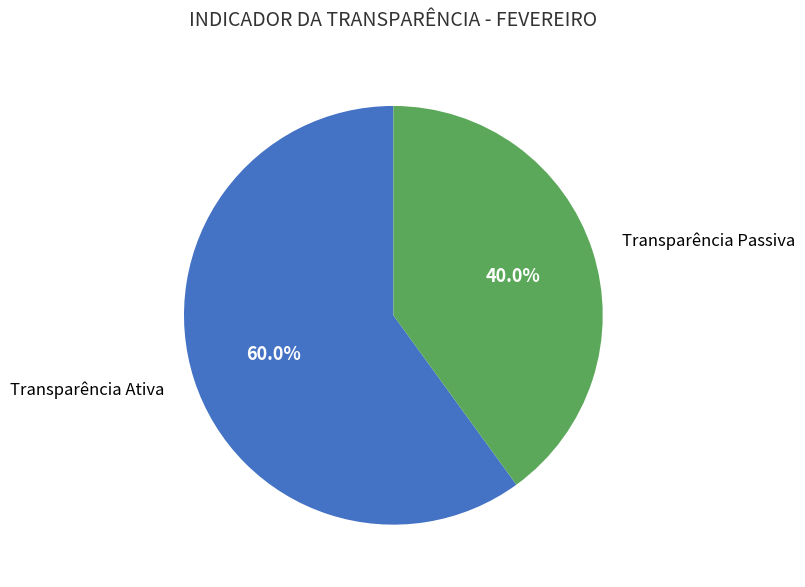

Is it true that Transparência Passiva is 25% of the pie?

False